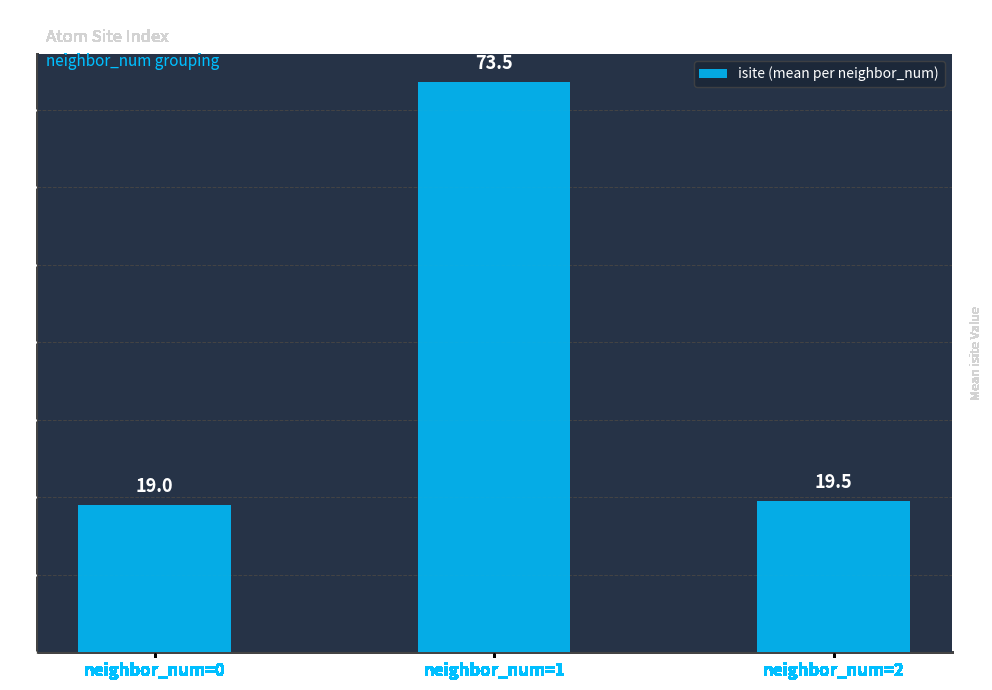

What is the sum of all values?

112.0